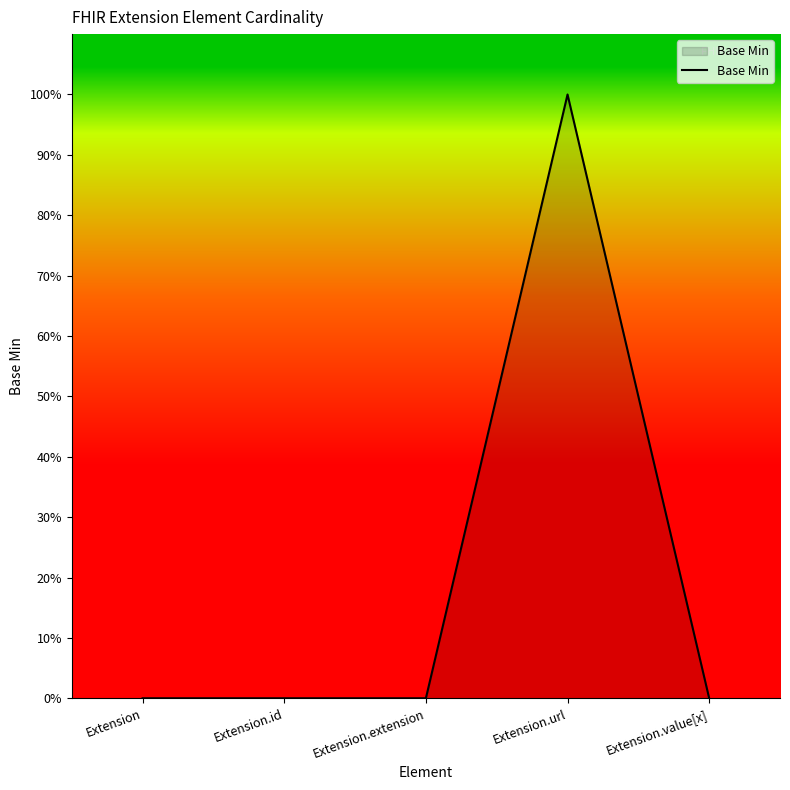

Which category has the highest value across all series?

Extension.url